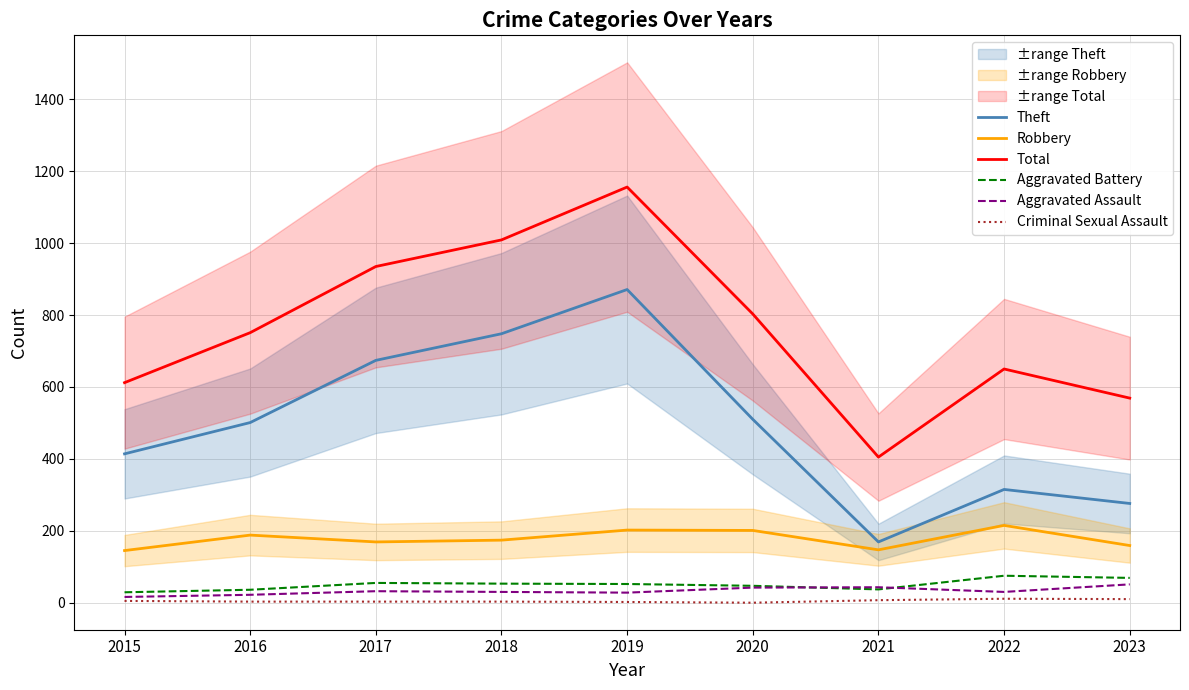

What is the difference between the Aggravated Battery values at 2019 and 2023?

17